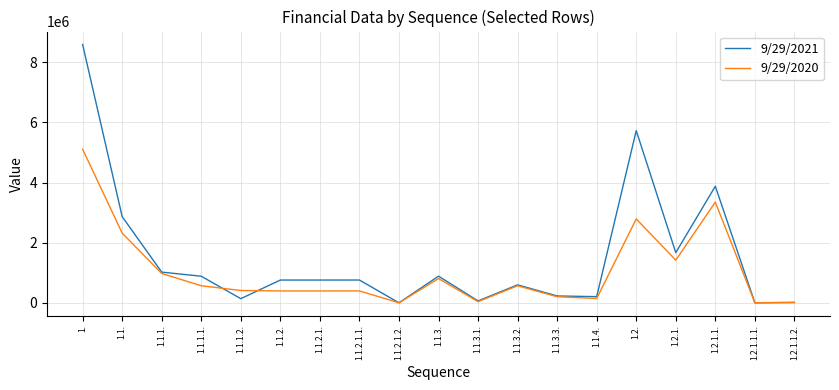

What is the difference between the maximum and minimum values in the 9/29/2020 series?

5107300